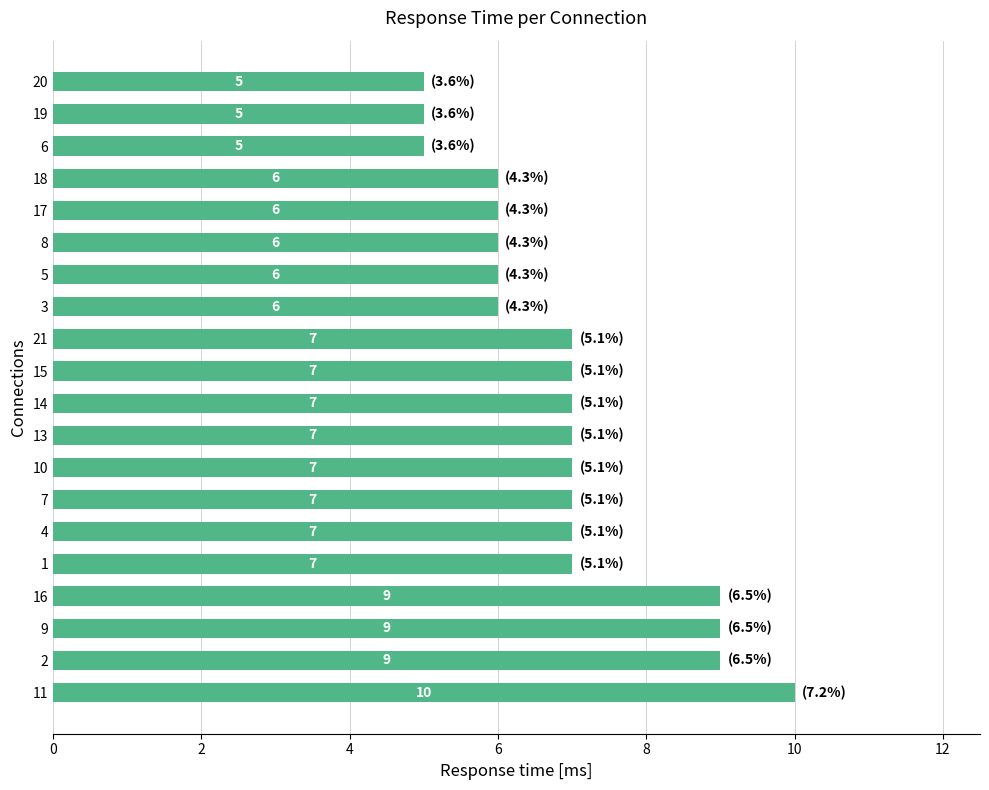

What is the difference between the maximum and minimum values?

5